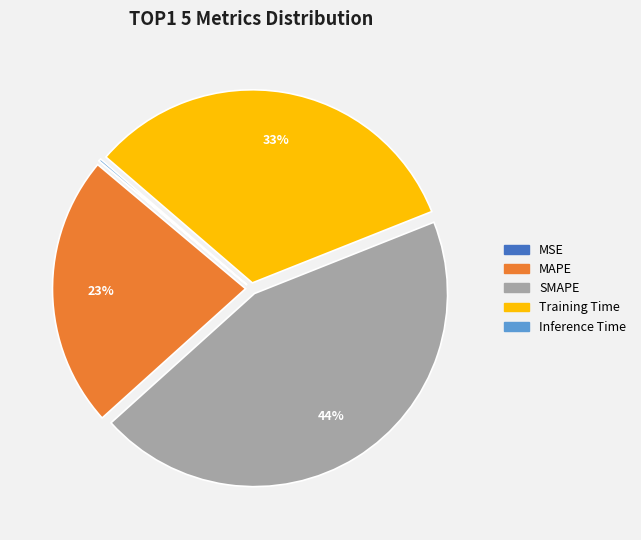

Is the sum of Training Time and SMAPE greater than half?

Yes